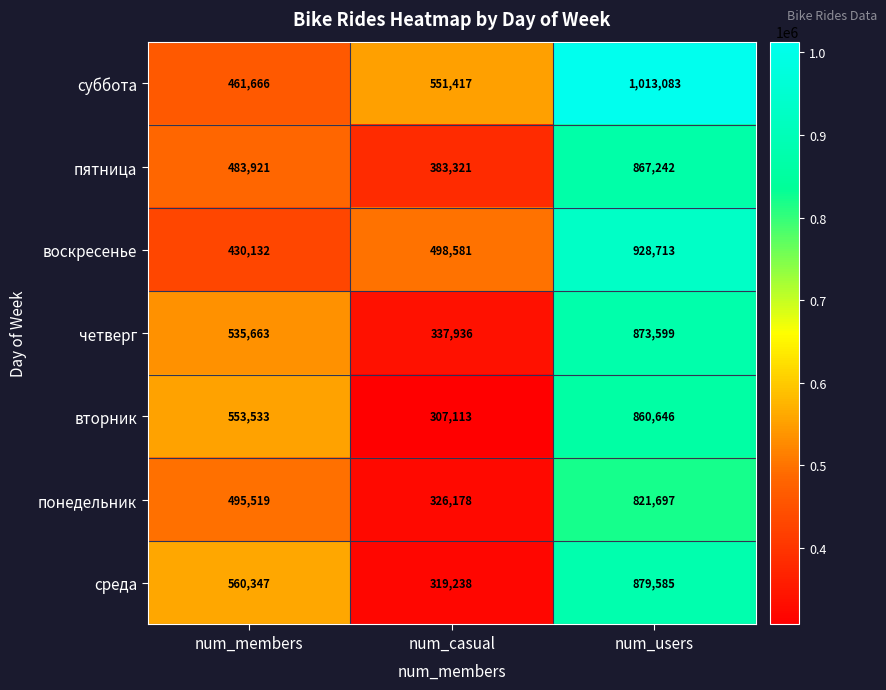

How many четверг values are between 337936 and 873599?

3